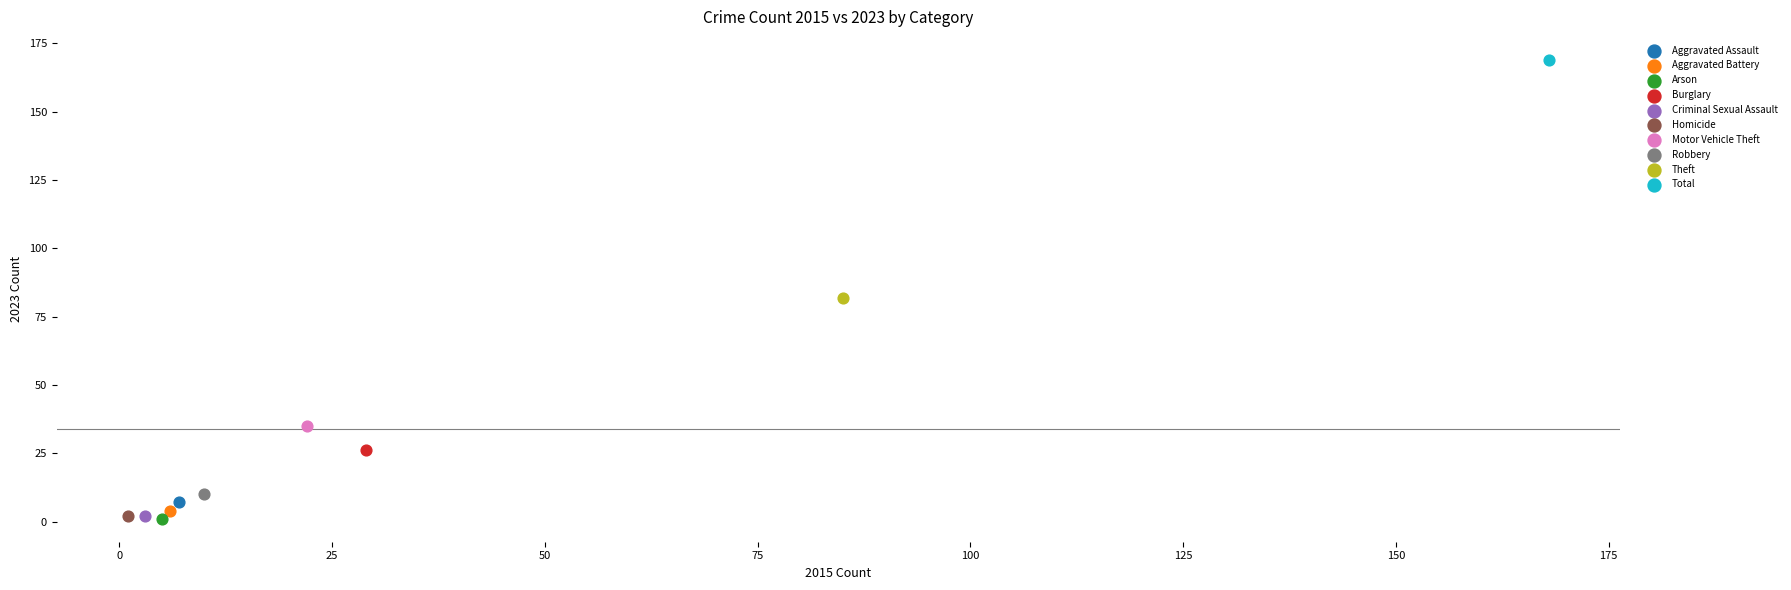

What are all the series names shown in the legend?

Aggravated Assault, Aggravated Battery, Arson, Burglary, Criminal Sexual Assault, Homicide, Motor Vehicle Theft, Robbery, Theft, Total